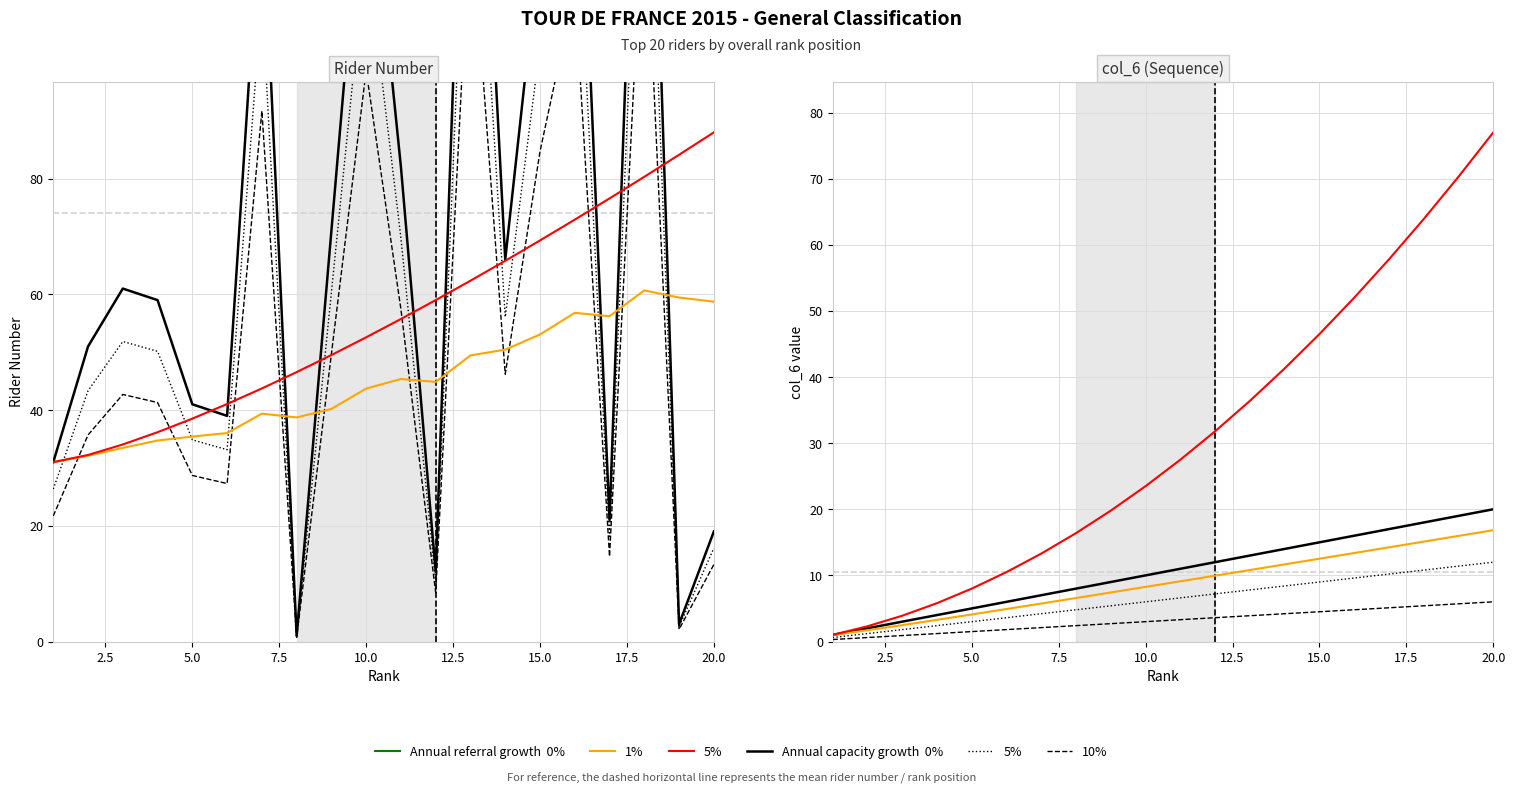

Which series changed the most between 7.5 and 19?

5%